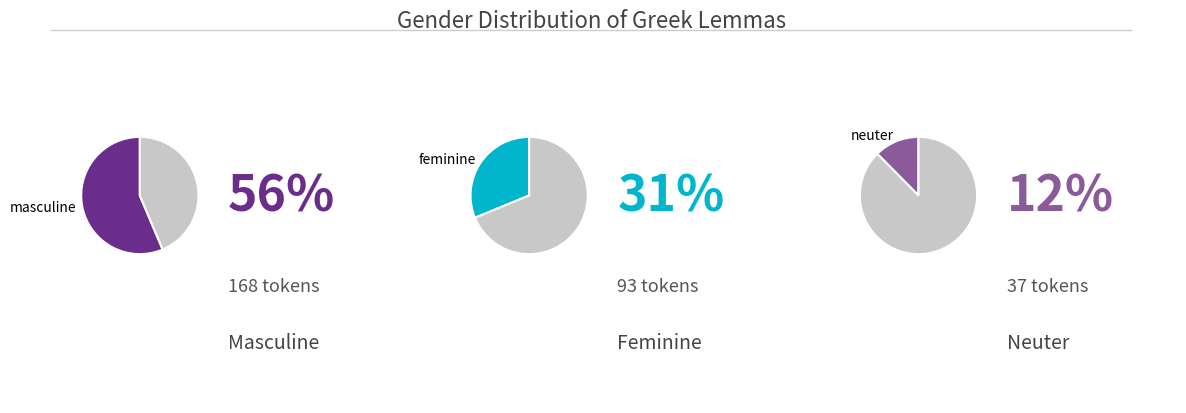

True or false: masculine accounts for 56% of the total.

True